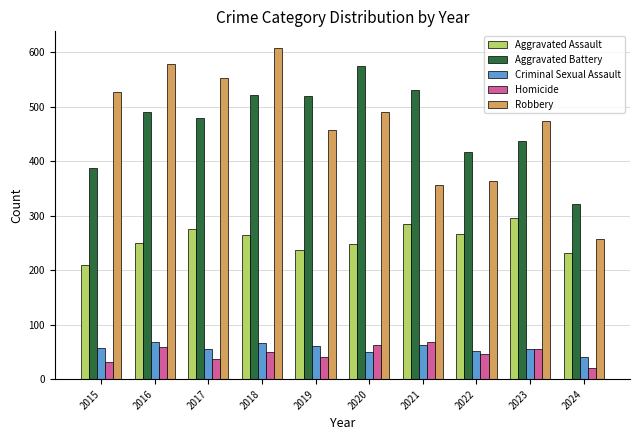

What is the difference between the maximum and minimum values in the Robbery series?

351